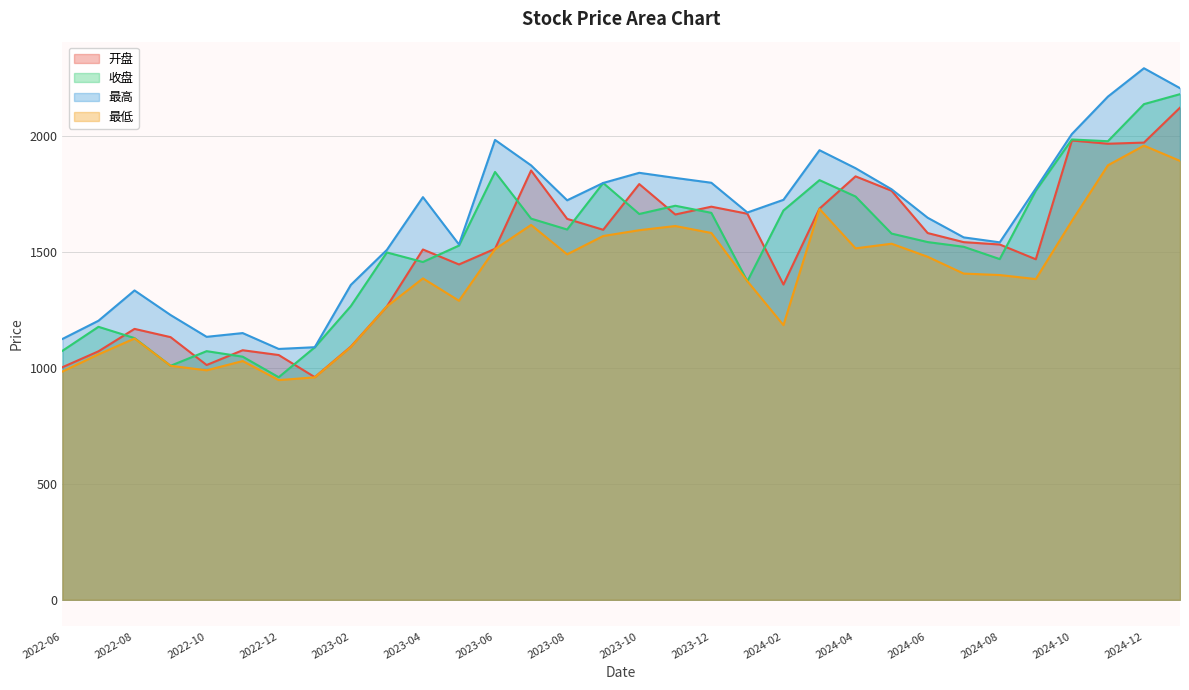

Which category has the lowest value in the 最高 series?

2022-12